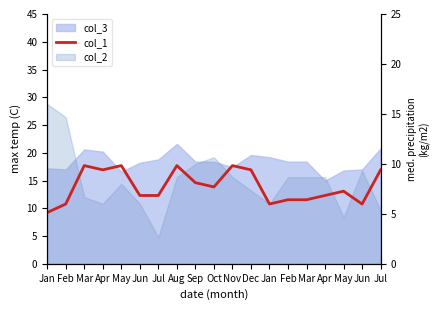

Reading right to left, transcribe all the data shown in this chart.

16.9	10.8	13.1	12.3	11.5	11.5	10.8	16.9	17.7	13.8	14.6	17.7	12.3	12.3	17.7	16.9	17.7	10.8	9.2